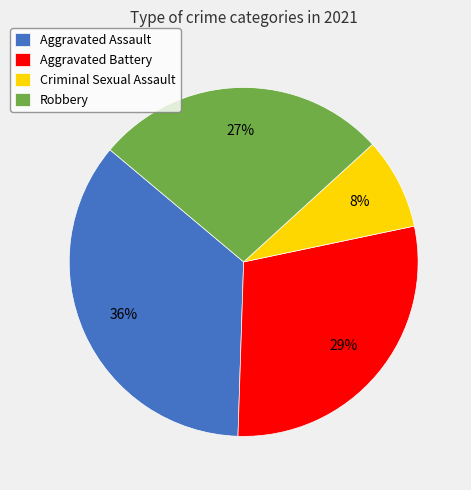

How many segments does this pie chart have?

4